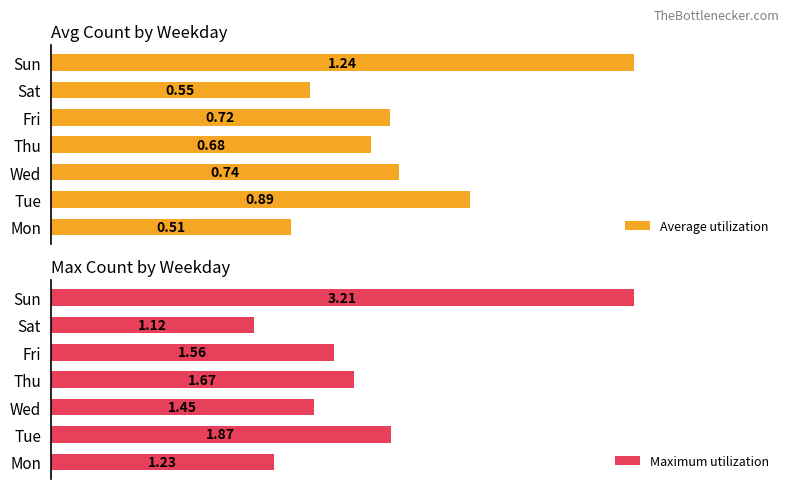

What is the difference between the maximum and minimum values in the Maximum utilization series?

2.1